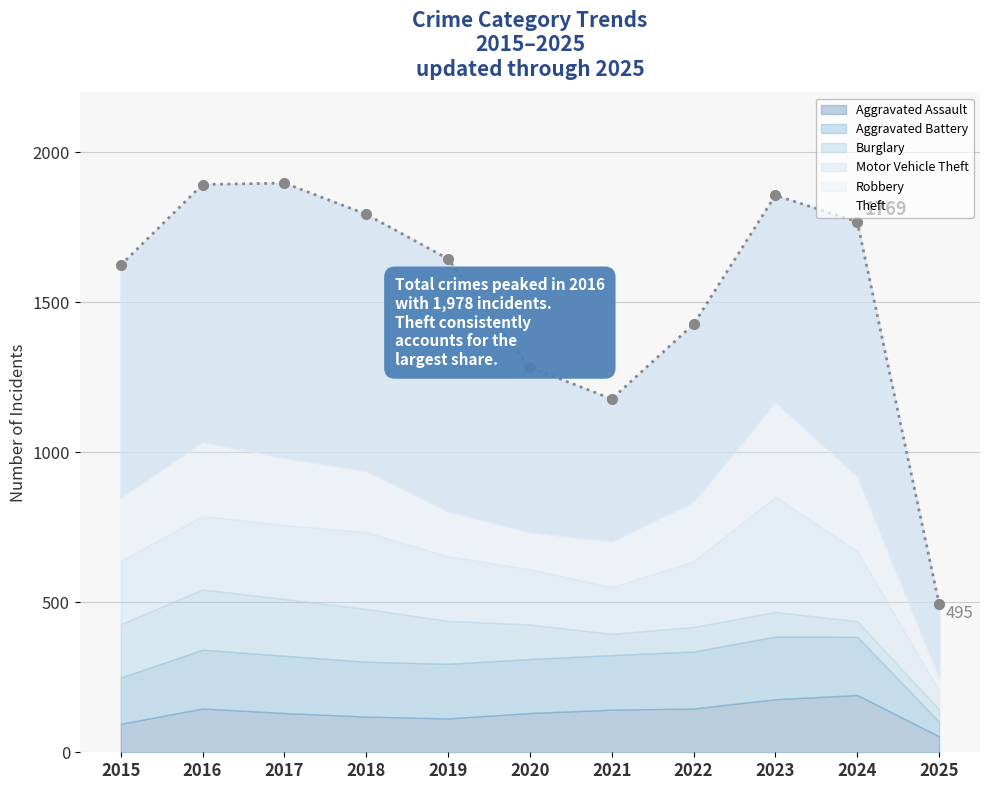

Rank the categories by value from lowest to highest.

2025, 2021, 2020, 2022, 2015, 2019, 2024, 2018, 2023, 2016, 2017